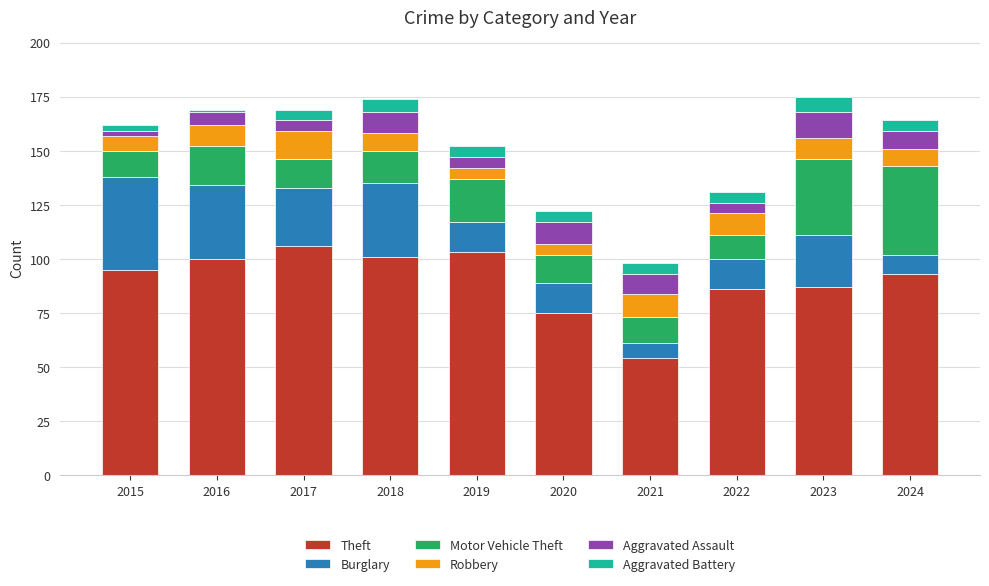

What is the maximum value for Theft?

106